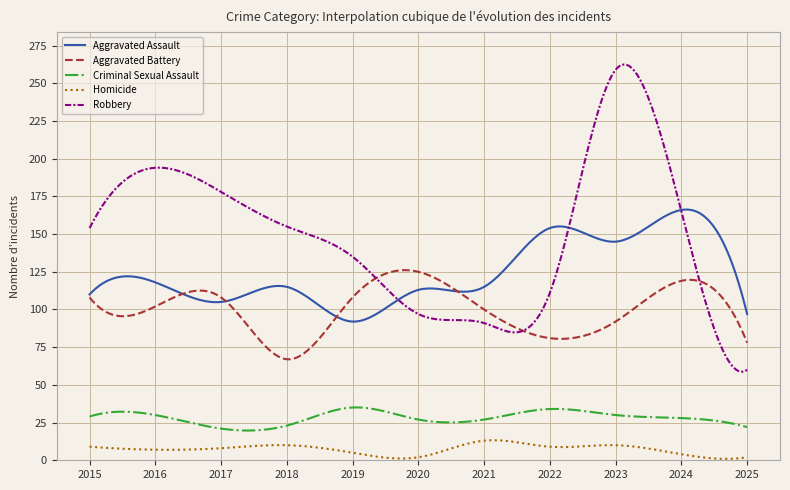

List the series in order of their peak value, lowest first.

Homicide, Criminal Sexual Assault, Aggravated Battery, Aggravated Assault, Robbery